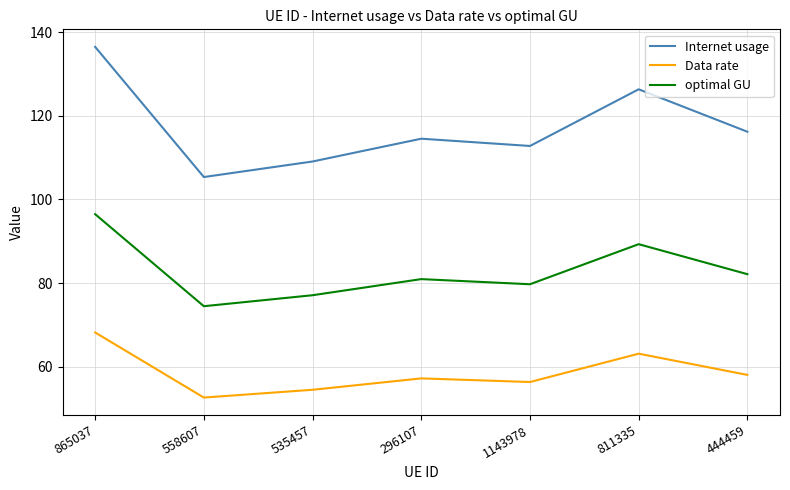

Which category has the highest value across all series?

865037